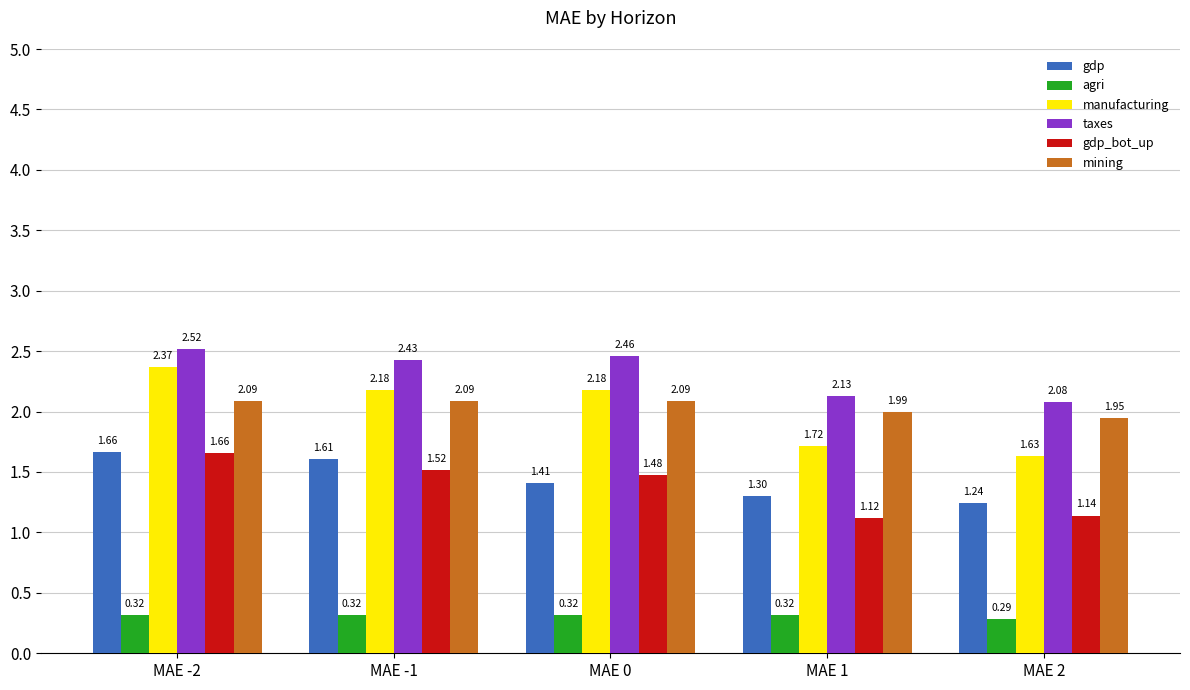

What is the difference between the manufacturing values at MAE -2 and MAE 2?

0.7